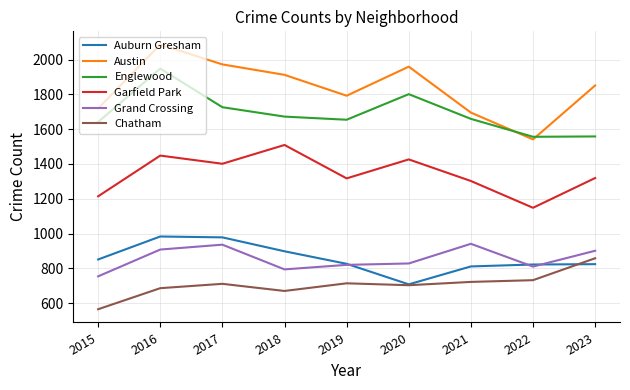

At which category is the sum across all series the highest?

2016